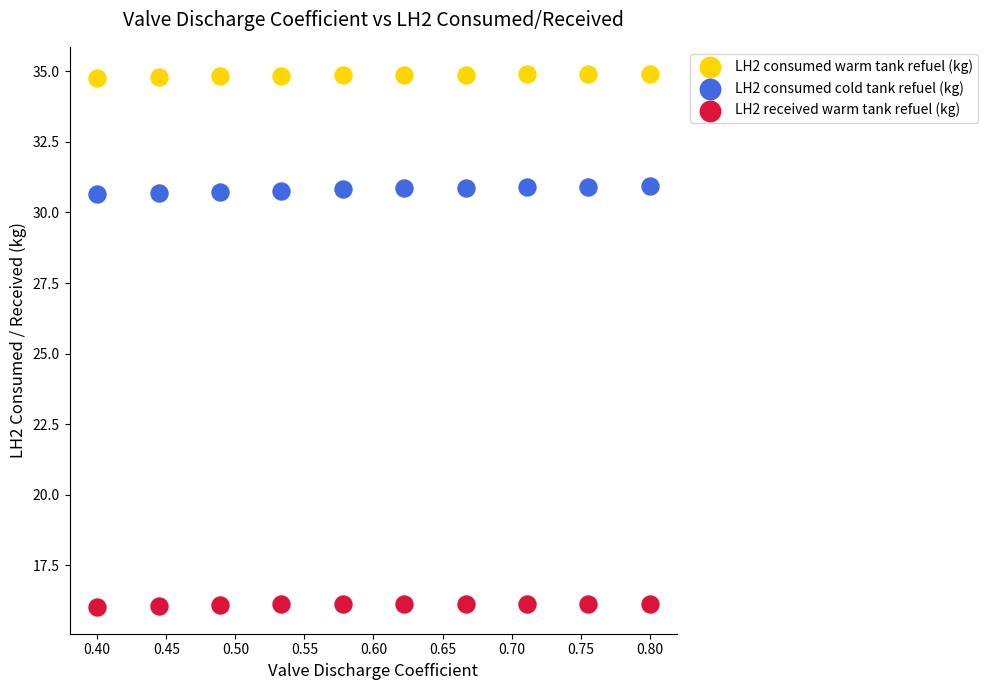

Which series contains the lowest Y value?

LH2 received warm tank refuel (kg)